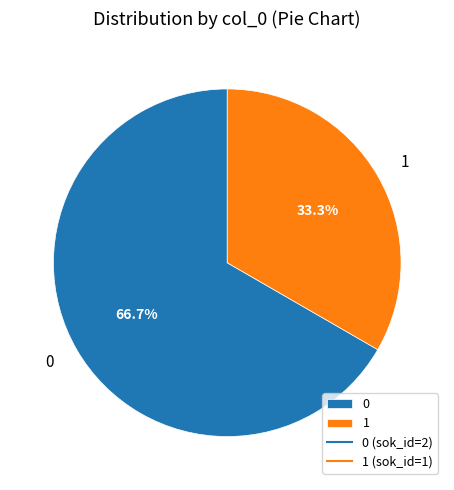

Does any single category account for the majority?

Yes